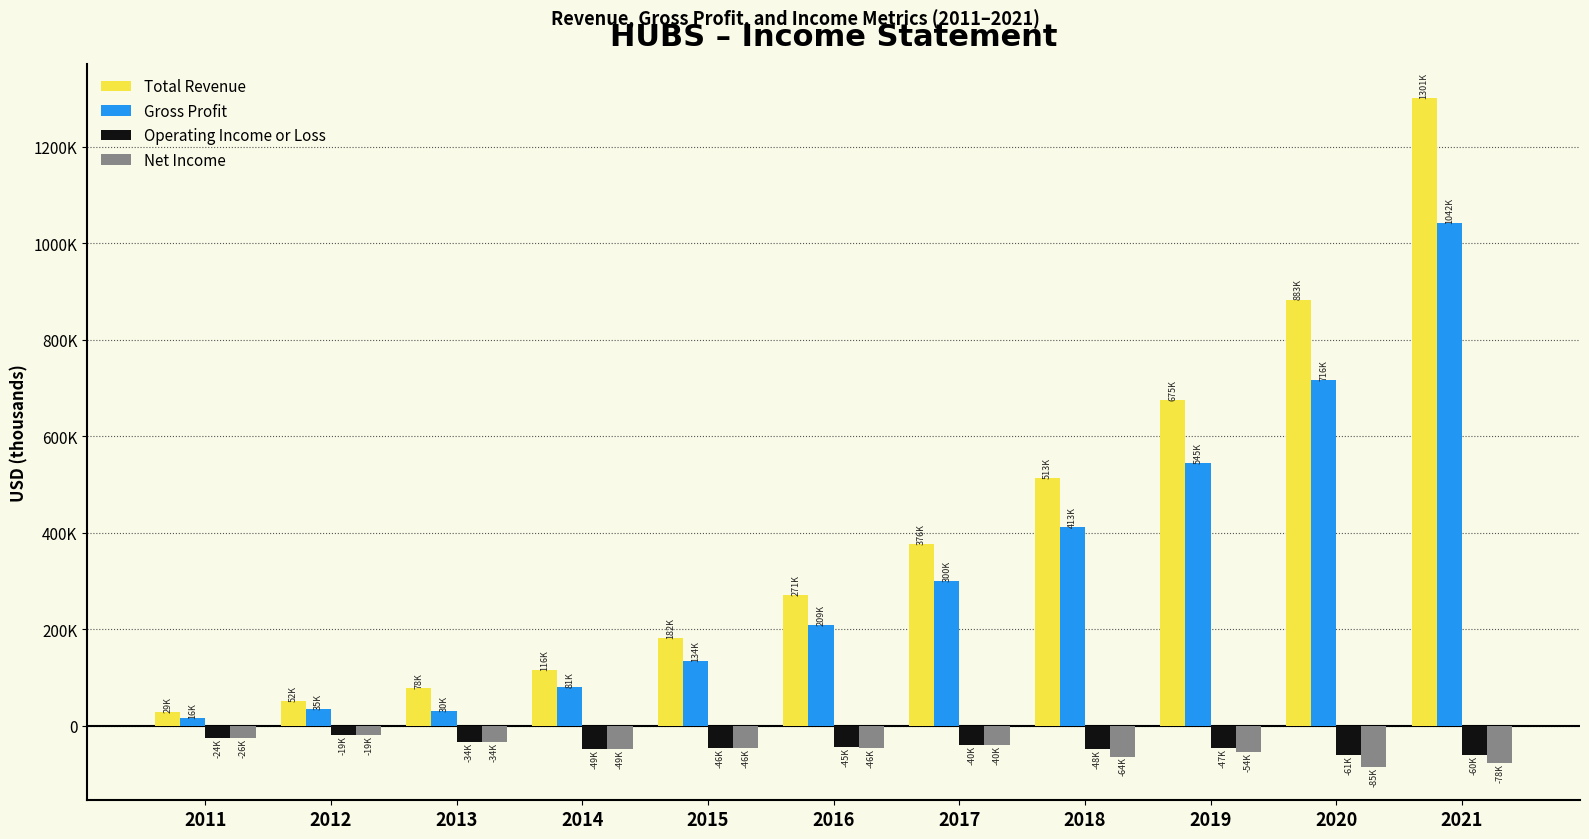

Is the value of Total Revenue at 2012 greater than the value of Net Income at 2020?

Yes